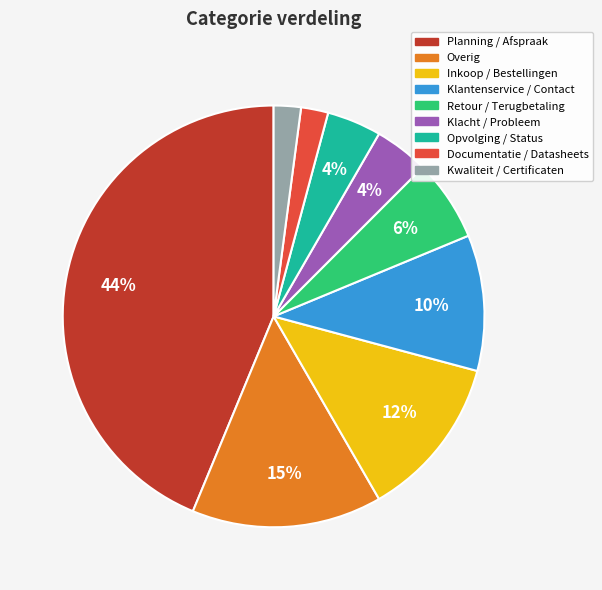

What percentage is the Opvolging / Status slice, to the nearest percent?

4%